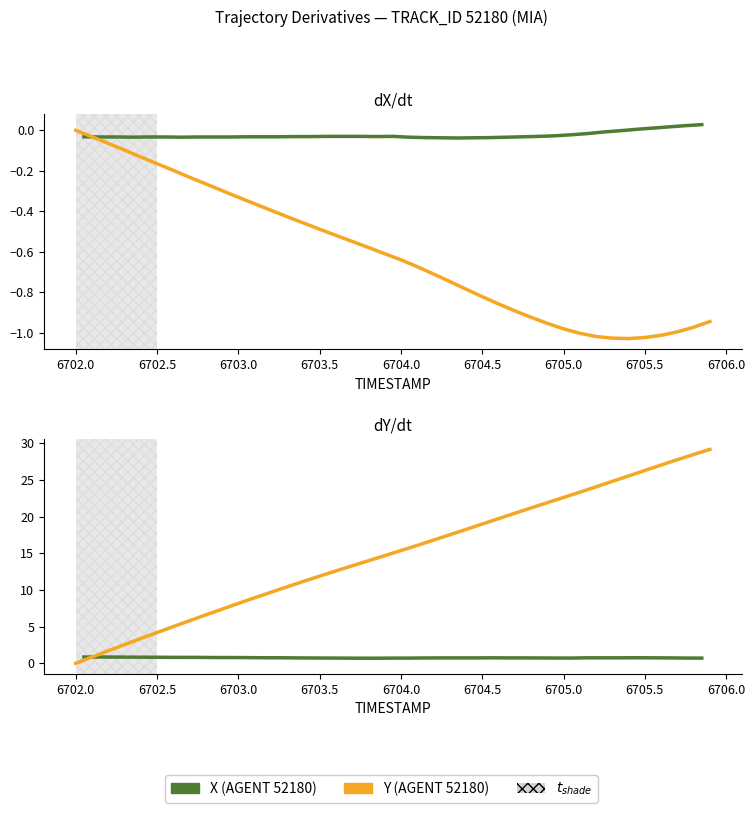

Which series has the largest total across all categories?

Y